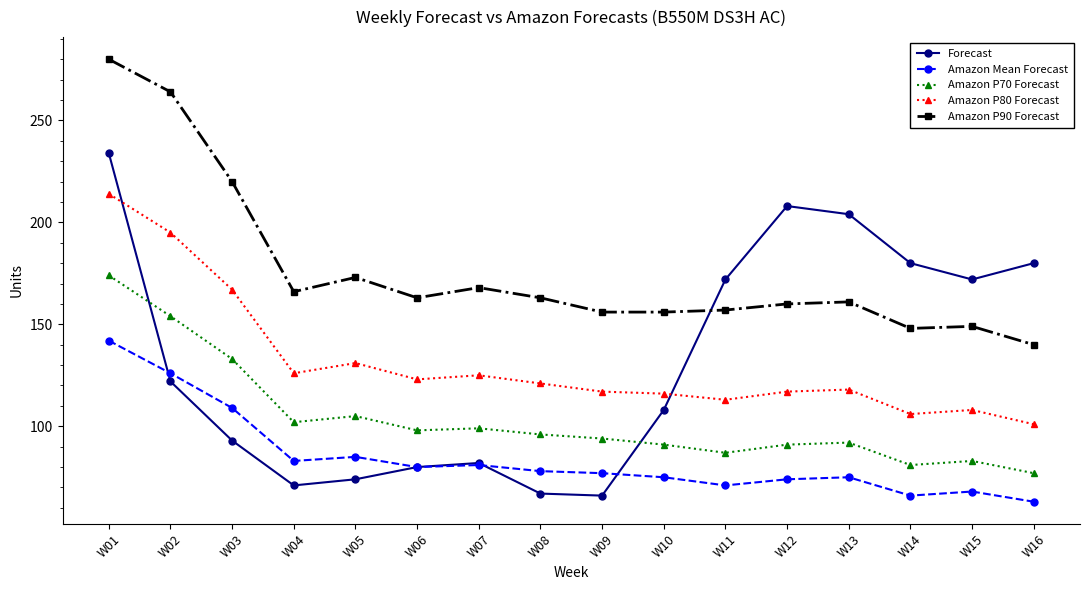

At how many categories does at least one series exceed 117?

16